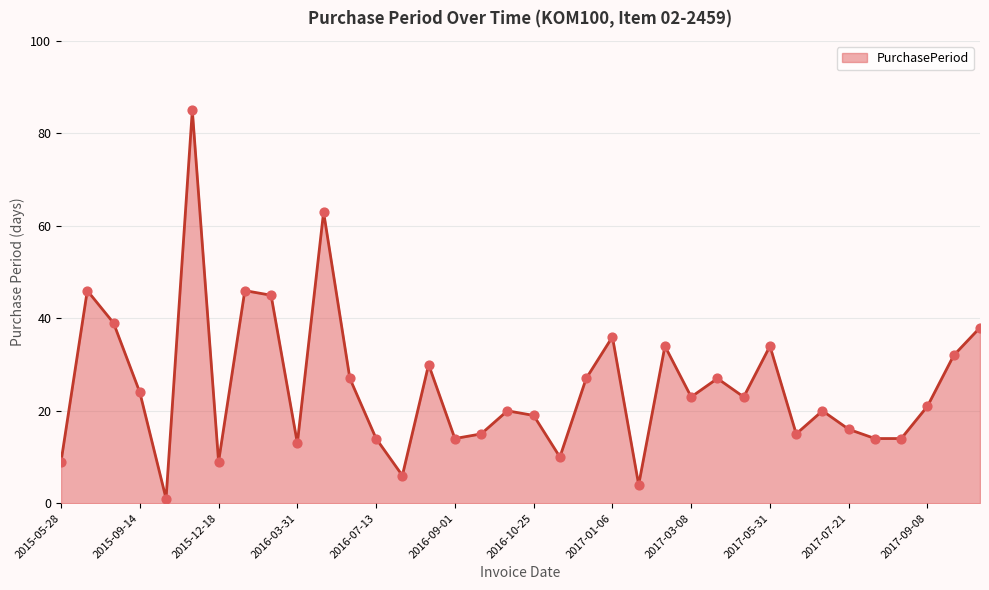

What is the maximum value shown in the chart?

85